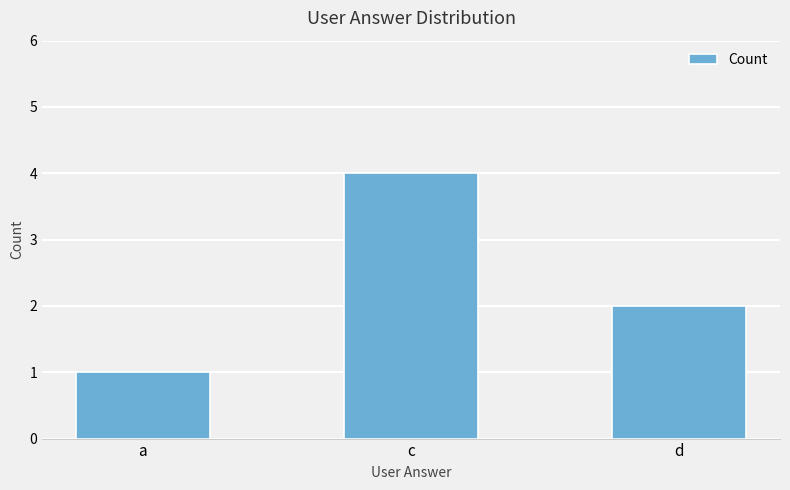

Which label corresponds to the largest value in the chart?

c